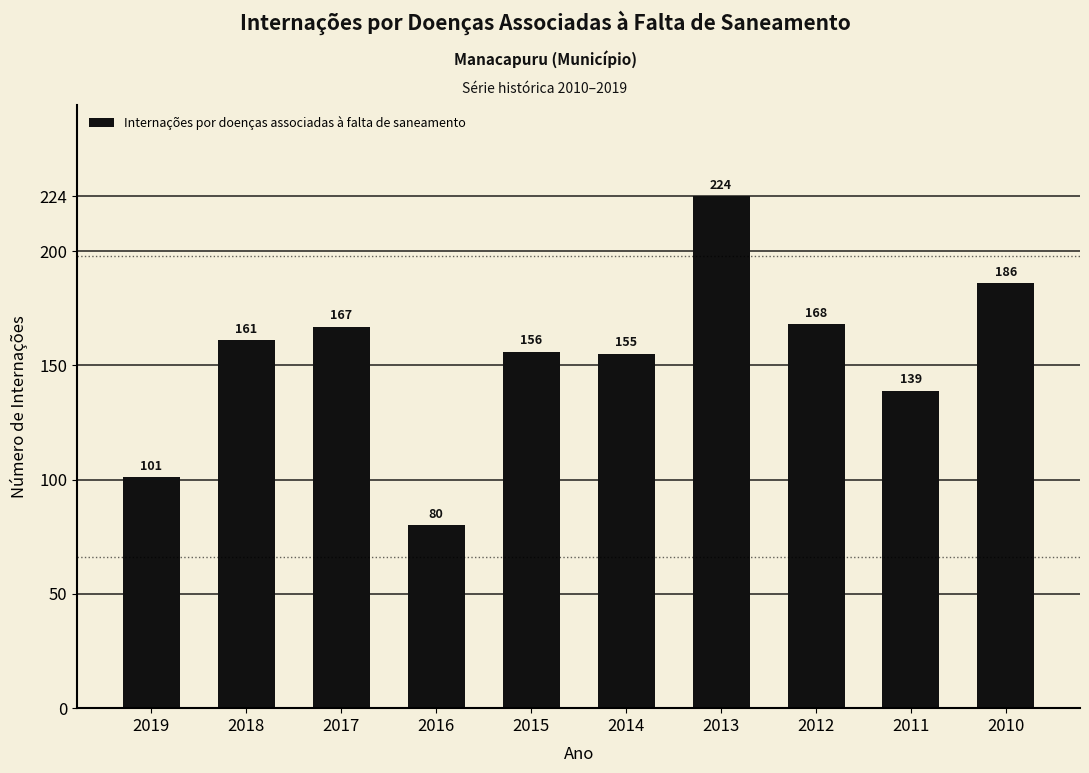

True or false: the data shows 101 at 2019.

True